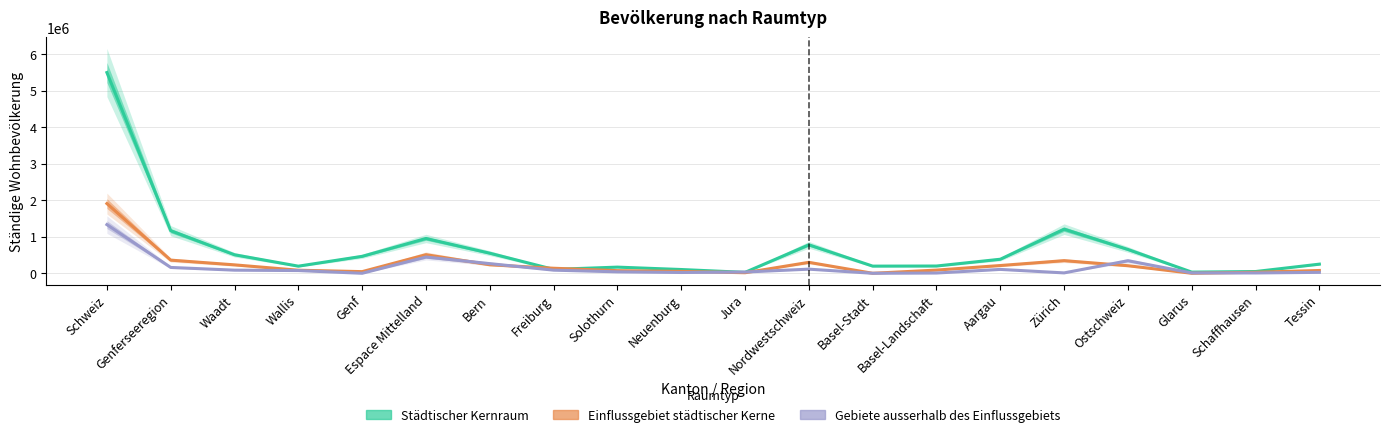

Reading right to left, extract all data points from this chart.

Städtischer Kernraum: 249994	47770	31700	652656	1208239	384558	198771	196036	779365	24697	103187	168651	106310	549964	952809	464118	194781	506885	1165784	5497342
Einflussgebiet städtischer Kerne: 76806	27558	0	207081	346094	212438	87178	0	299616	14944	51500	71932	137898	233241	509515	45330	83921	230723	359974	1908838
Gebiete ausserhalb des Einflussgebiets: 25381	8667	9490	343978	10329	106090	6868	0	112958	34157	21479	39662	85601	264268	445167	0	74507	85360	159867	1332611